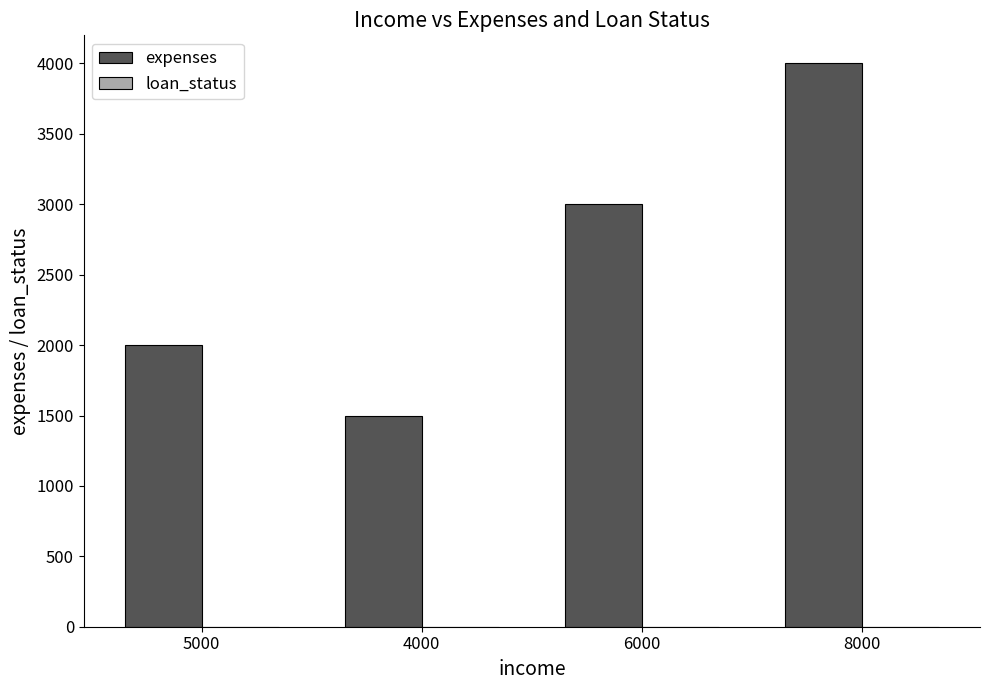

At which category is the sum across all series the highest?

8000